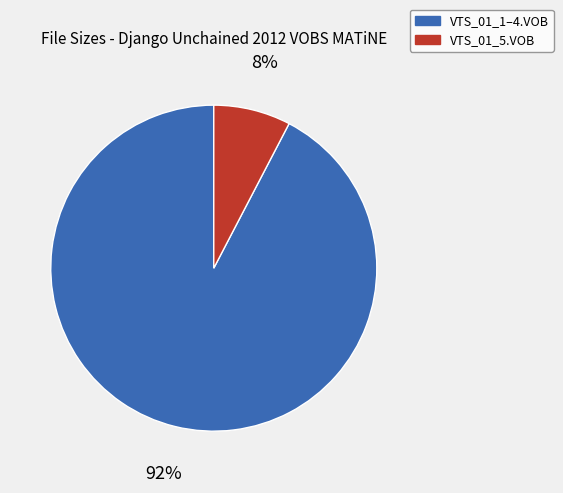

How many segments does this pie chart have?

2